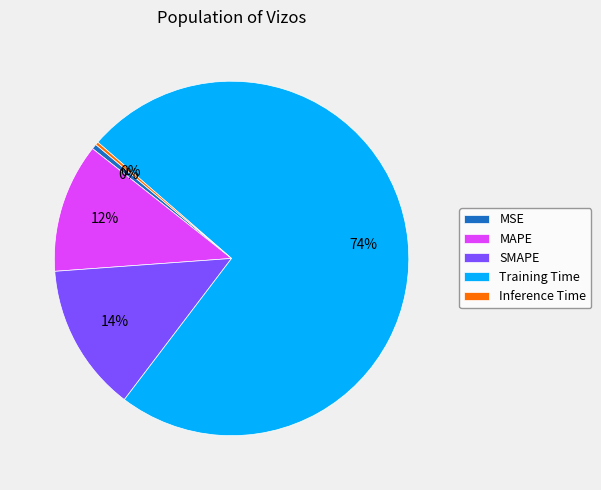

Combined, do MAPE and SMAPE account for over 50%?

No